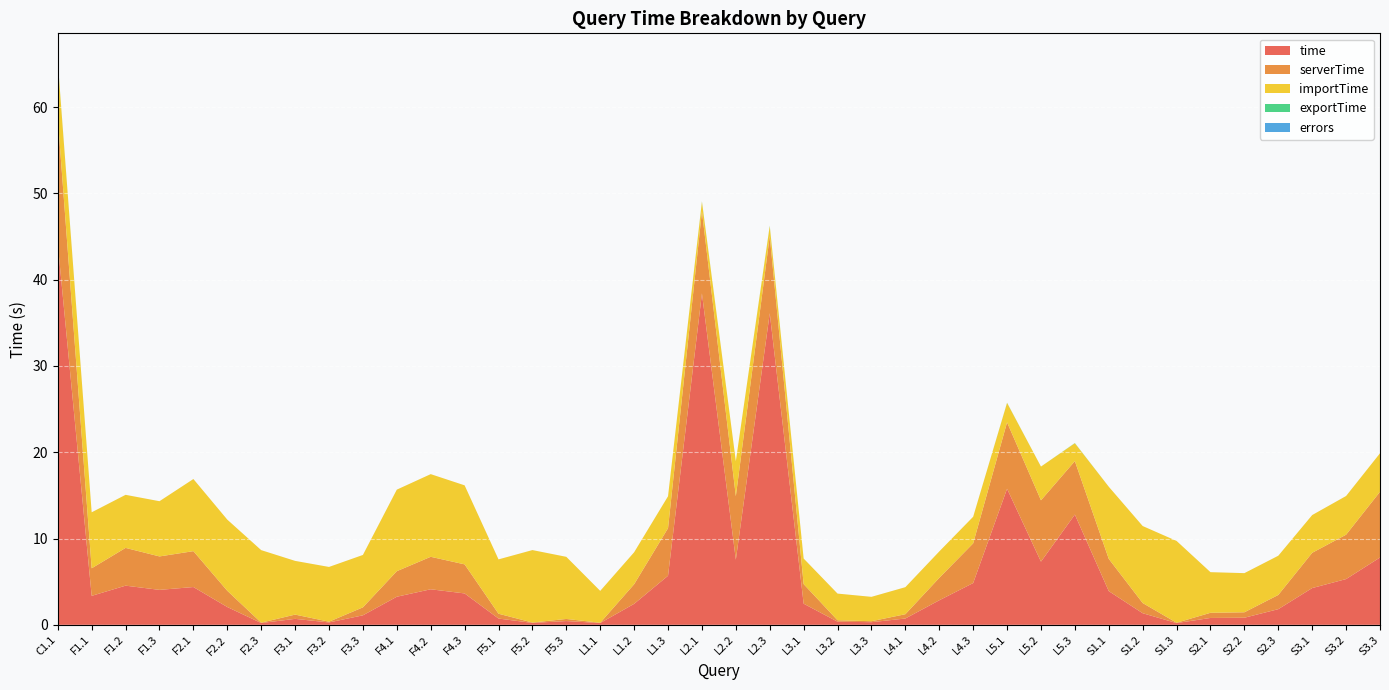

Reading left to right, what are all the values shown in this chart?

time: 44.1	3.4	4.5	4.1	4.4	2.1	0.2	0.7	0.3	1.1	3.3	4.1	3.6	0.7	0.2	0.4	0.2	2.4	5.7	38.4	7.5	36.1	2.5	0.4	0.3	0.7	2.8	4.8	15.8	7.3	12.8	3.9	1.3	0.2	0.8	0.8	1.8	4.3	5.3	7.8
serverTime: 14.6	3.2	4.4	3.9	4.2	1.9	0.0	0.5	0.1	0.9	3.0	3.8	3.4	0.6	0.0	0.2	0.0	2.3	5.5	9.5	7.4	8.9	2.3	0.2	0.1	0.5	2.6	4.6	7.7	7.1	6.2	3.7	1.2	0.0	0.6	0.6	1.6	4.1	5.1	7.6
importTime: 6.5	6.5	6.1	6.4	8.4	8.2	8.4	6.2	6.3	6.1	9.4	9.6	9.2	6.3	8.4	7.2	3.7	3.7	3.7	1.1	4.1	1.2	3.0	3.1	2.8	3.1	3.1	3.1	2.2	3.9	2.1	8.4	8.9	9.5	4.7	4.5	4.5	4.4	4.5	4.5
exportTime: 0.1	0.0	0.0	0.0	0.0	0.0	0.0	0.0	0.0	0.0	0.0	0.0	0.0	0.0	0.0	0.0	0.0	0.0	0.0	0.0	0.0	0.0	0.0	0.0	0.0	0.0	0.0	0.0	0.0	0.0	0.0	0.0	0.0	0.0	0.0	0.0	0.0	0.0	0.0	0.0
errors: 0.0	0.0	0.0	0.0	0.0	0.0	0.0	0.0	0.0	0.0	0.0	0.0	0.0	0.0	0.0	0.0	0.0	0.0	0.0	0.0	0.0	0.0	0.0	0.0	0.0	0.0	0.0	0.0	0.0	0.0	0.0	0.0	0.0	0.0	0.0	0.0	0.0	0.0	0.0	0.0